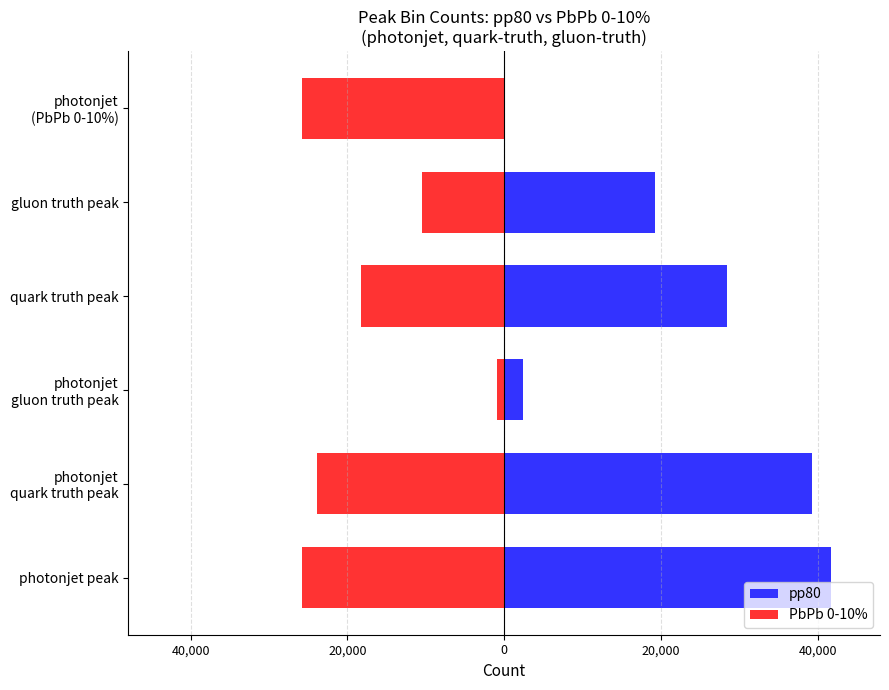

Which has a higher value, photonjet gluon truth peak or photonjet (PbPb 0-10%)?

photonjet gluon truth peak